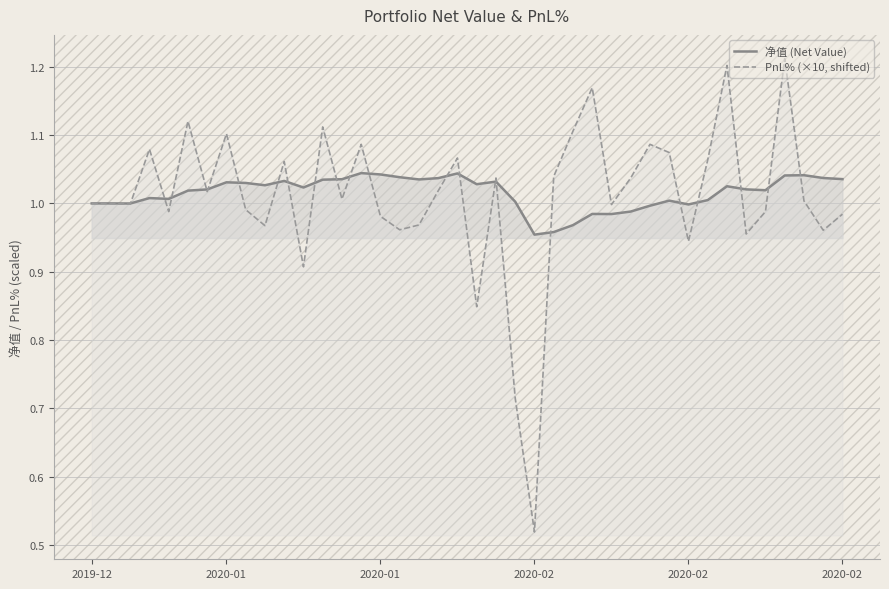

What are all the series names shown in the legend?

净值 (Net Value), PnL% (×10, shifted)